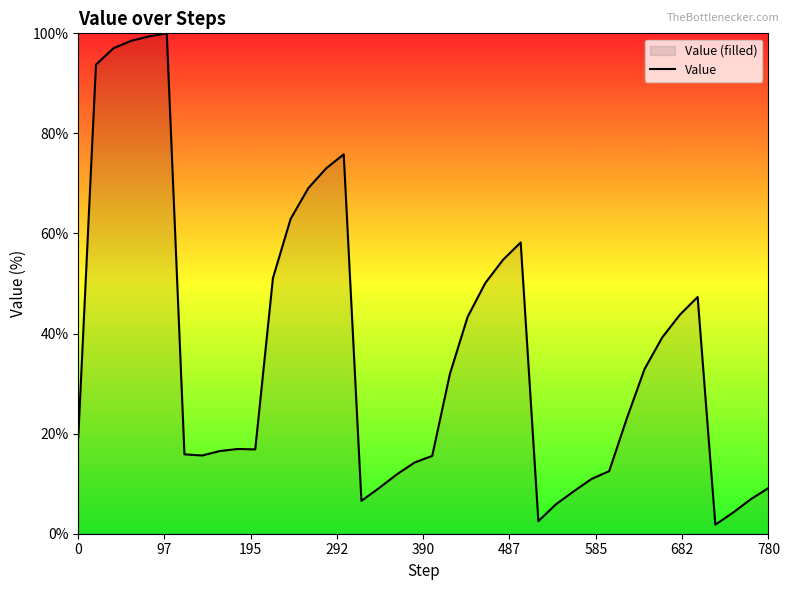

What is the greatest value displayed?

100.0